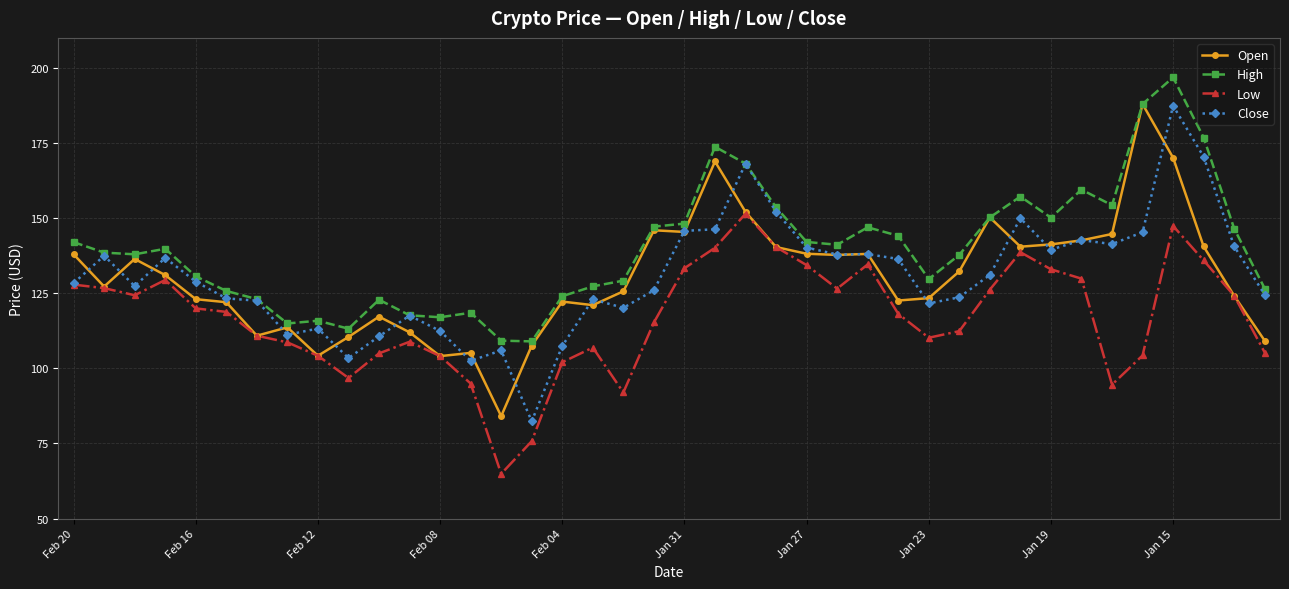

What is the minimum value for Close?

82.4